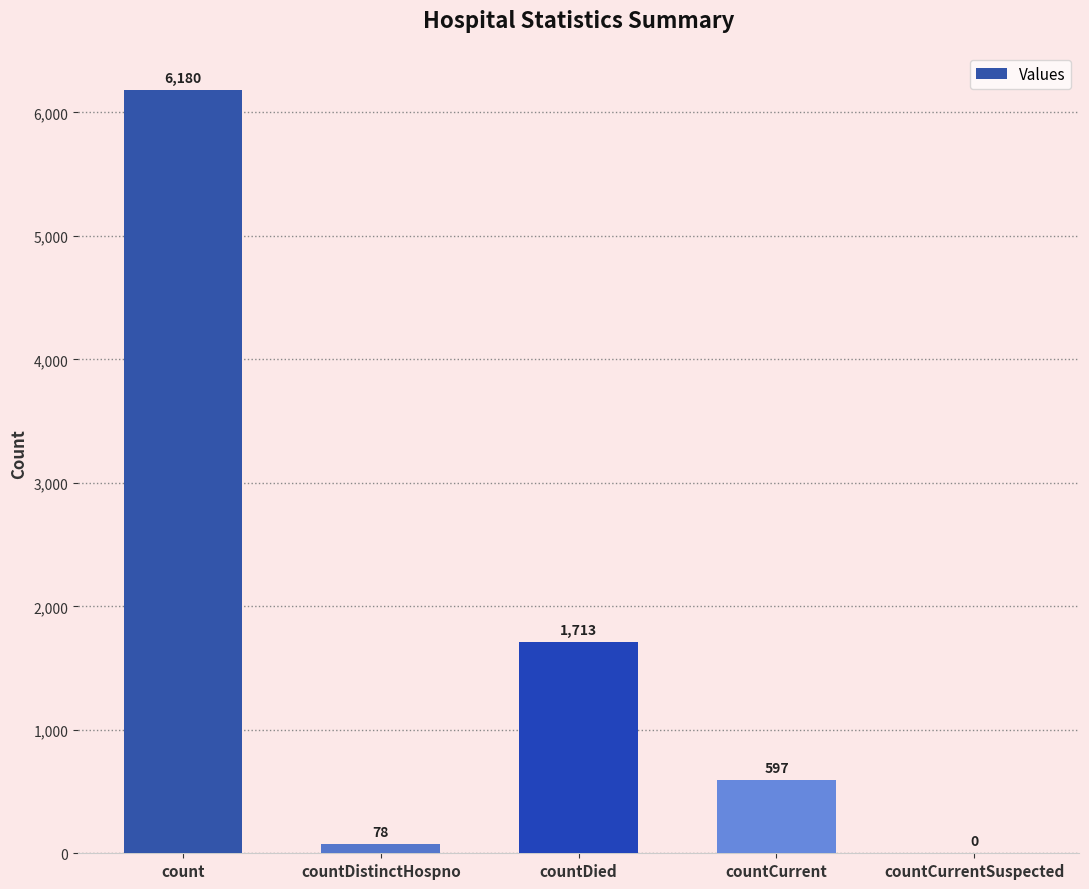

What is the change in value from countDied to countCurrentSuspected?

-1713